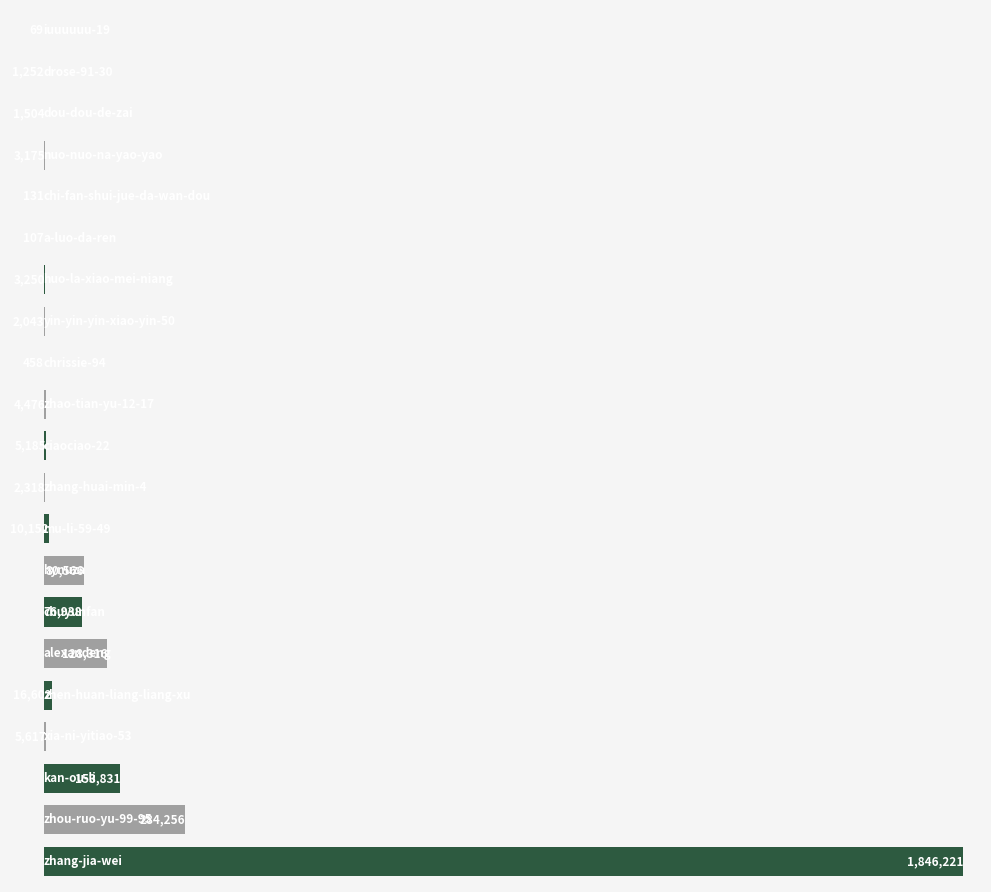

Are the bars horizontal?

Yes